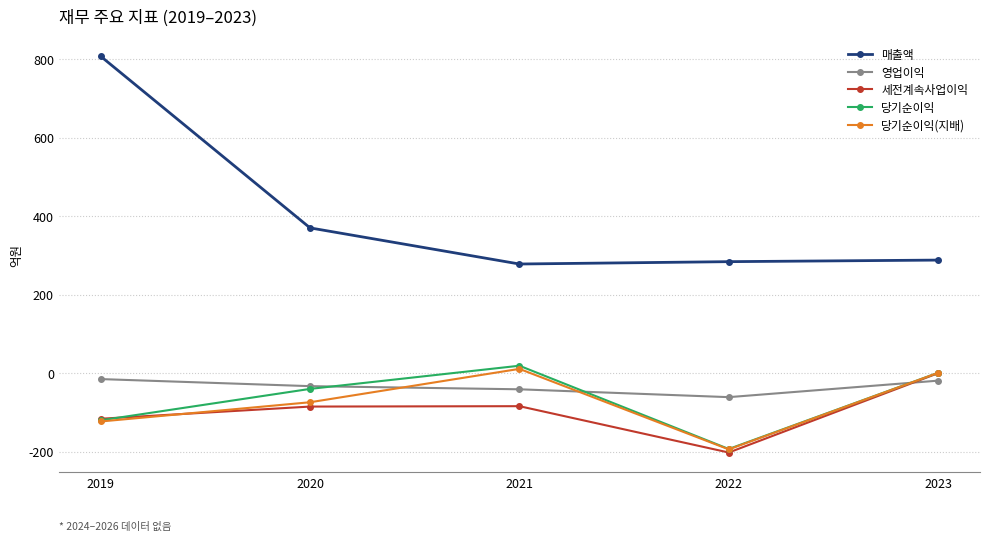

Which series has the largest range (max minus min)?

매출액